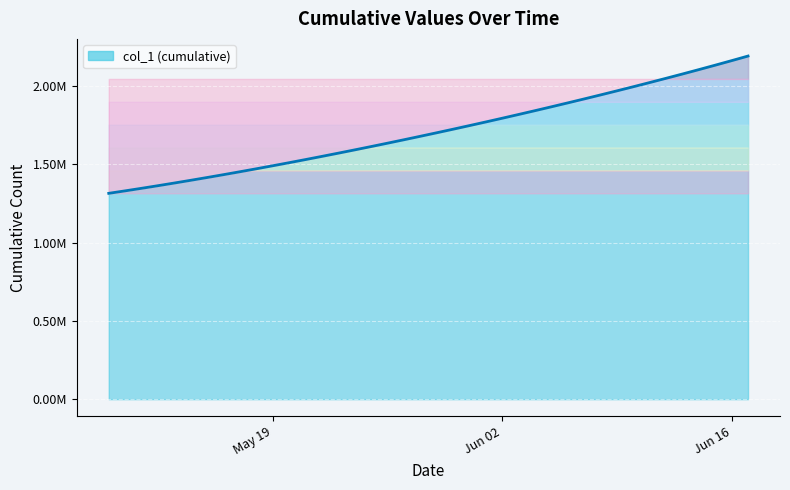

How many data points does each series have?

40